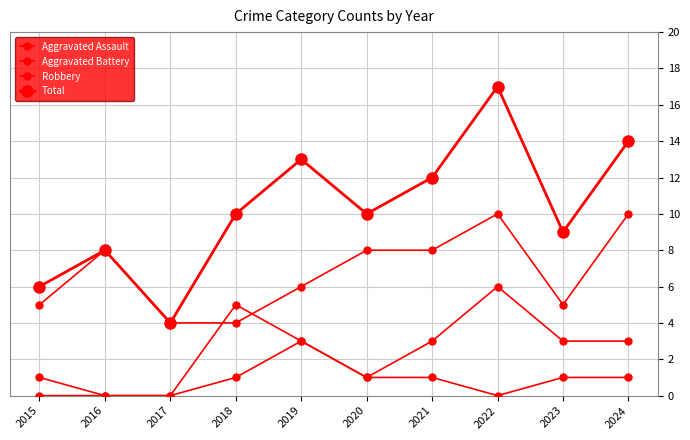

How many data points does each series have?

10